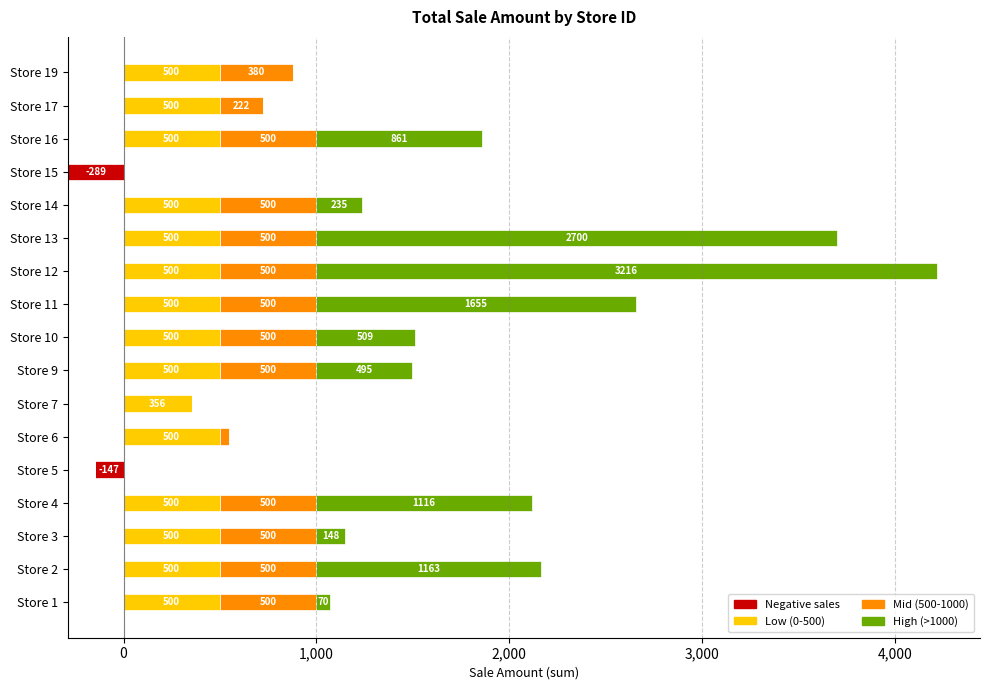

What is the smallest value displayed?

-289